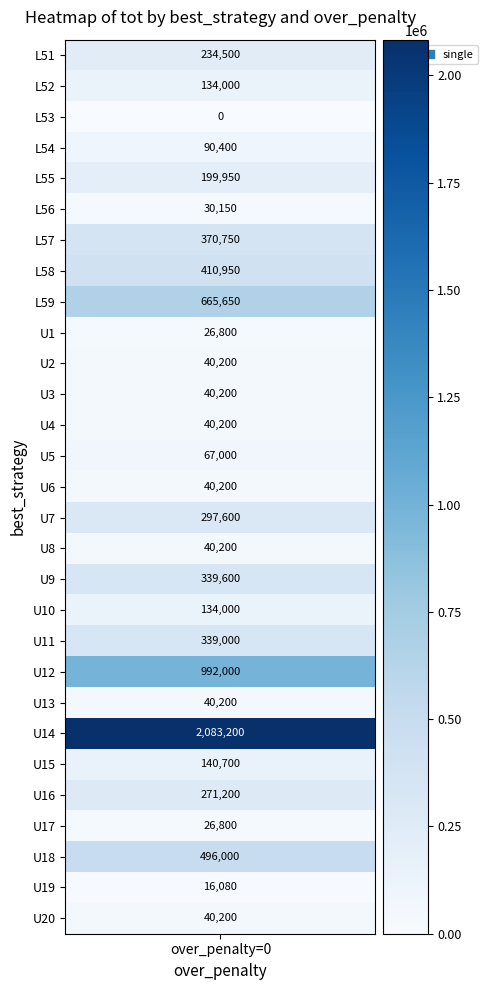

Reading left to right, what are all the values shown in this chart?

234500	134000	0	90400	199950	30150	370750	410950	665650	26800	40200	40200	40200	67000	40200	297600	40200	339600	134000	339000	992000	40200	2083200	140700	271200	26800	496000	16080	40200